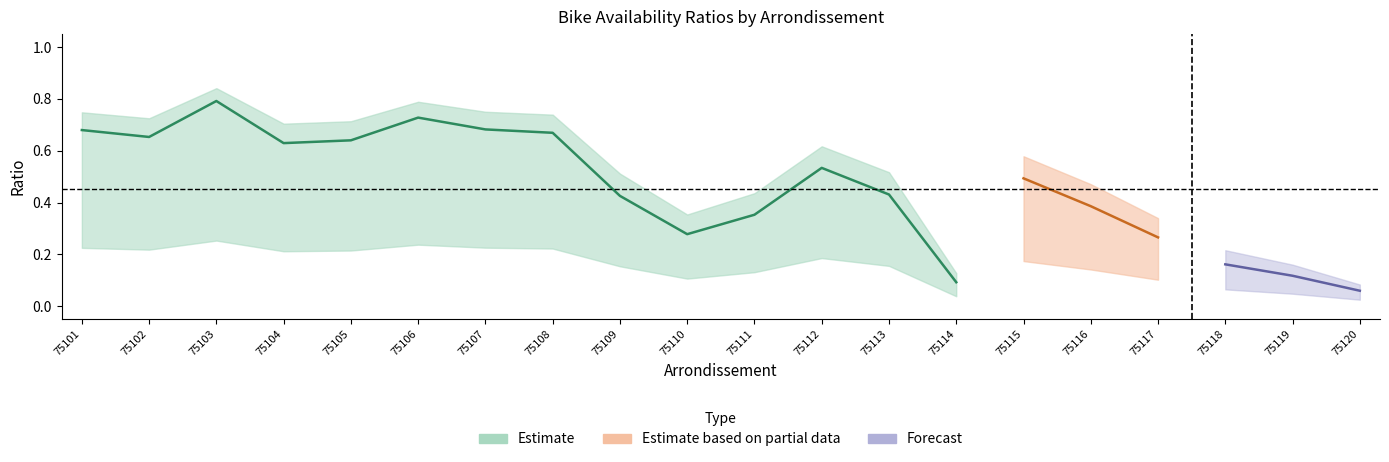

What is the sum of all ratio_avail values?

9.1